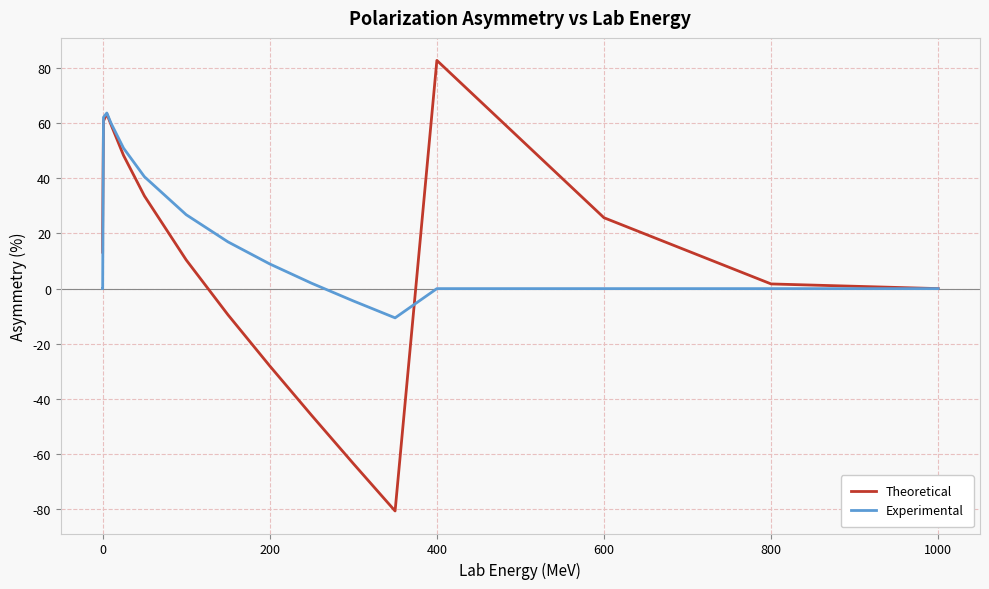

Rank the series by their maximum value, from lowest to highest.

Experimental, Theoretical